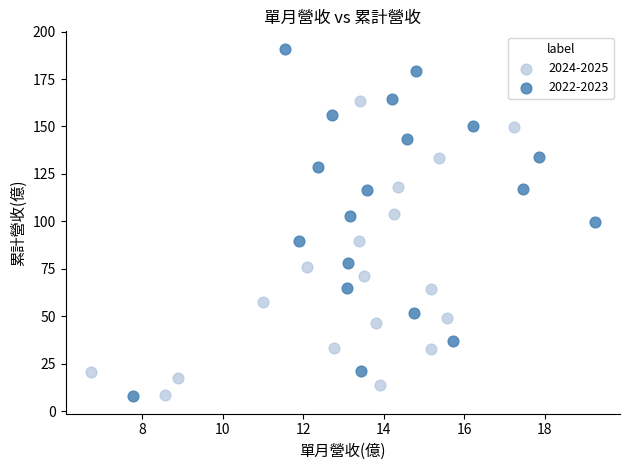

Which series contains the highest Y value?

2022-2023